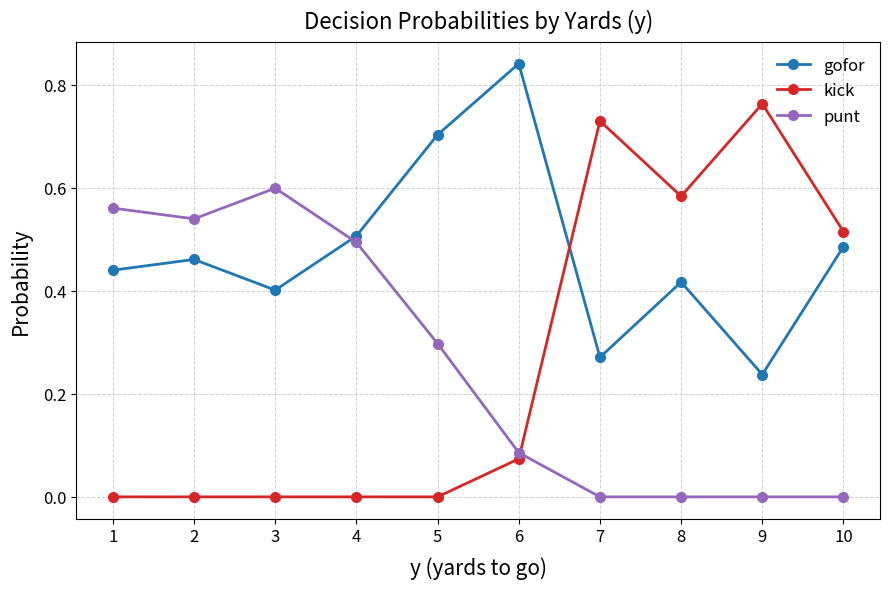

Where is the first local maximum for punt?

3